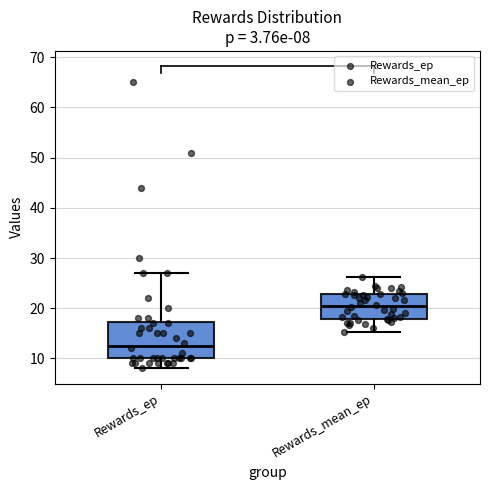

Which box is the tallest, from its lower edge to its upper edge?

Rewards_ep